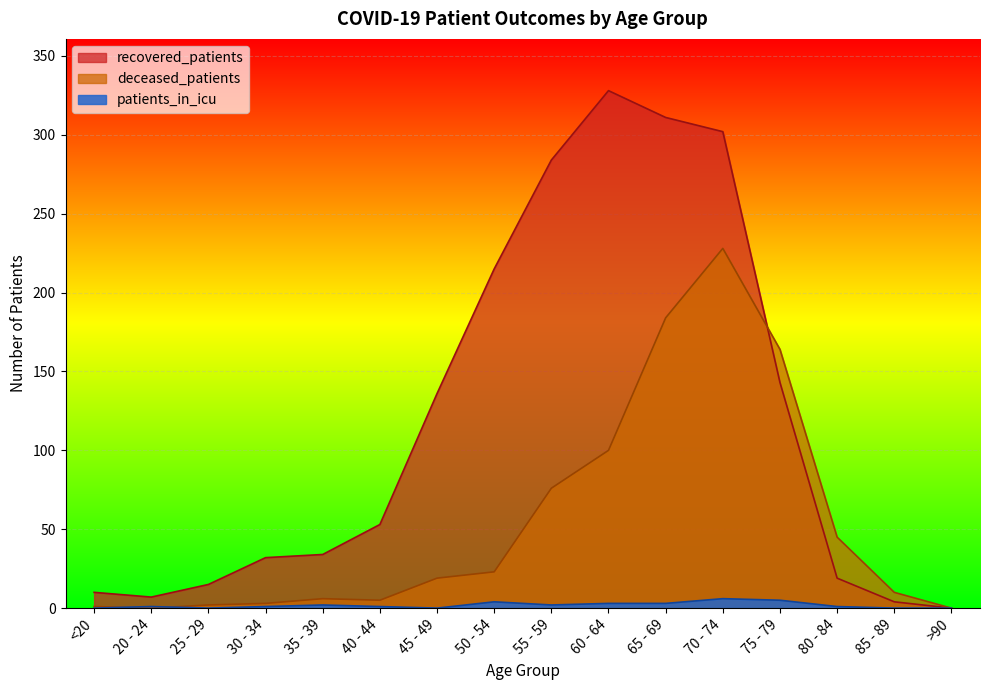

The patients_in_icu series shows 0 at 85 - 89. True or false?

True